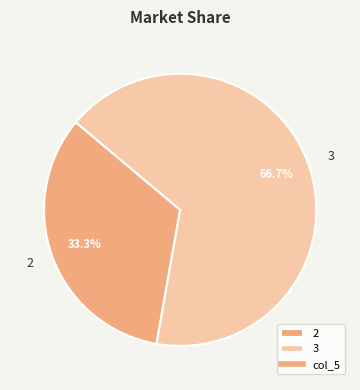

What is the ratio of the value at 3 to the value at 2?

2.0